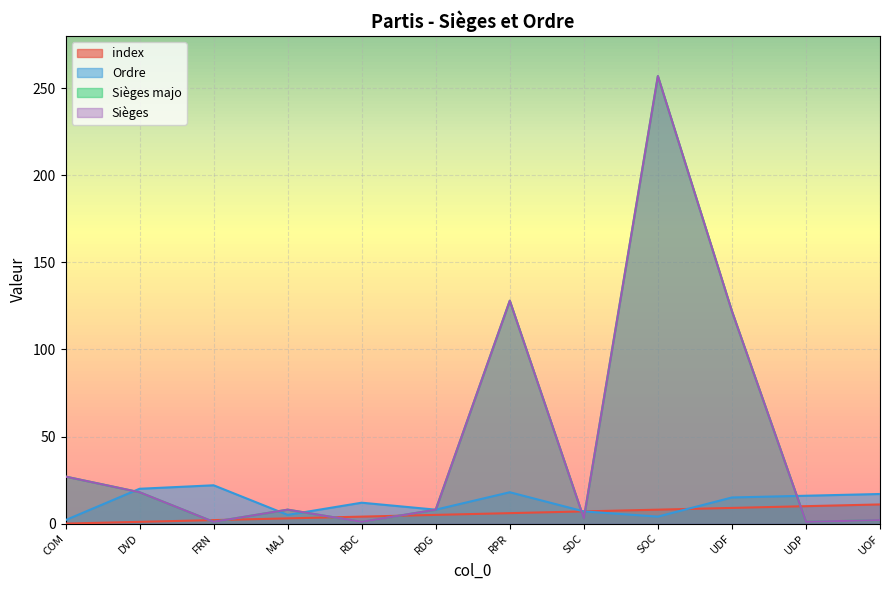

In Sièges, how many points are higher than both neighbors (excluding endpoints)?

4